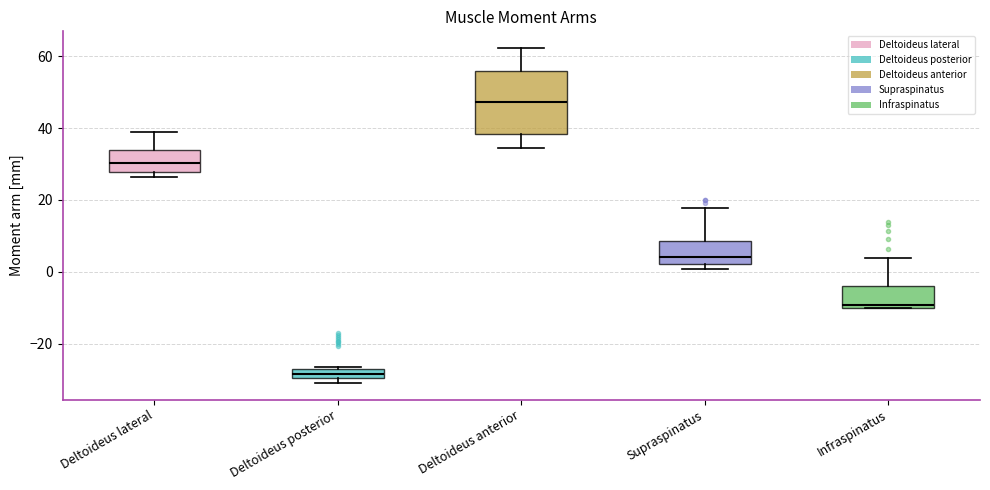

Which box has the lowest median line?

Deltoideus posterior